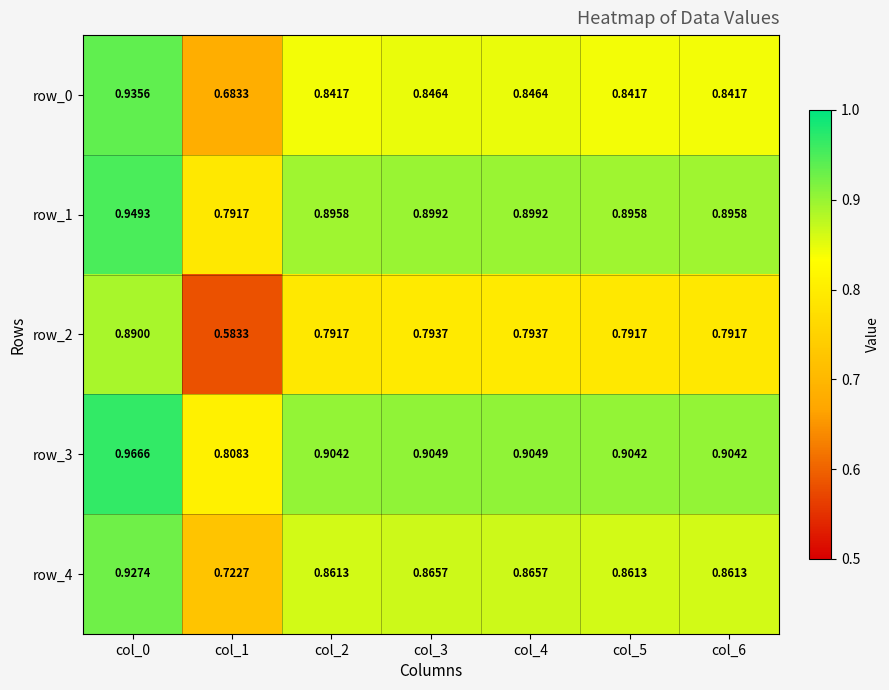

True or false: row_2 has a value of 0.9 at col_0.

True